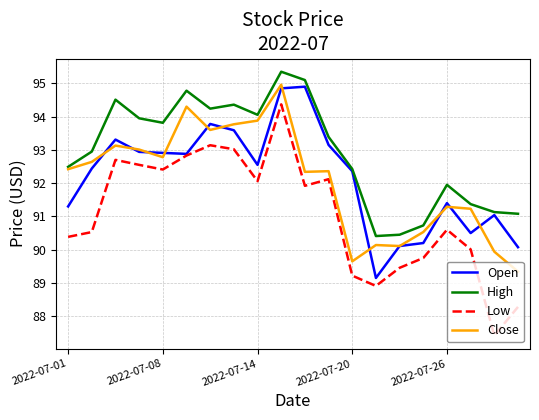

Which series has the largest total across all categories?

High